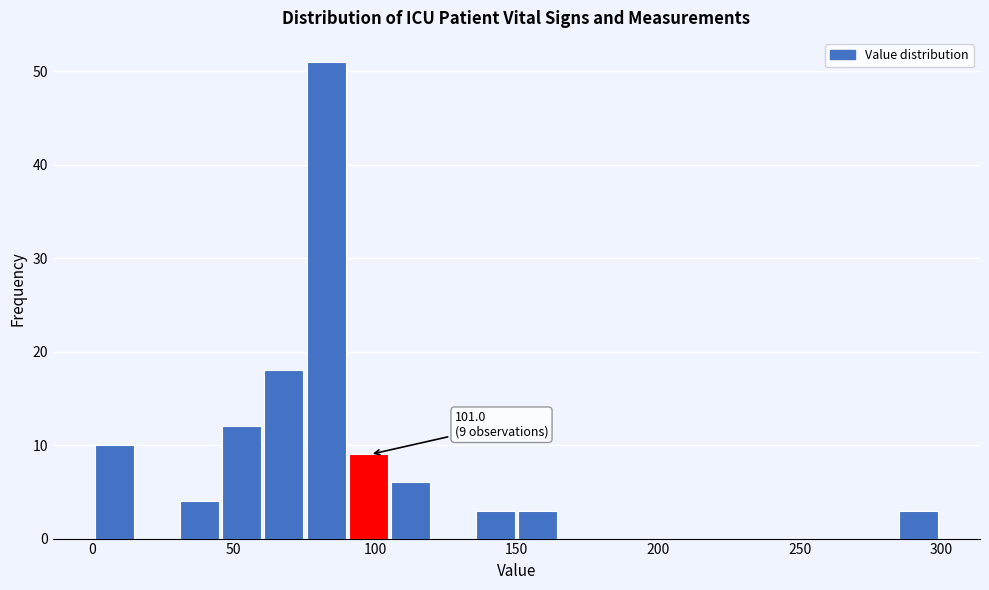

Read against the x-axis, roughly where is the centre of the tallest bar?

85